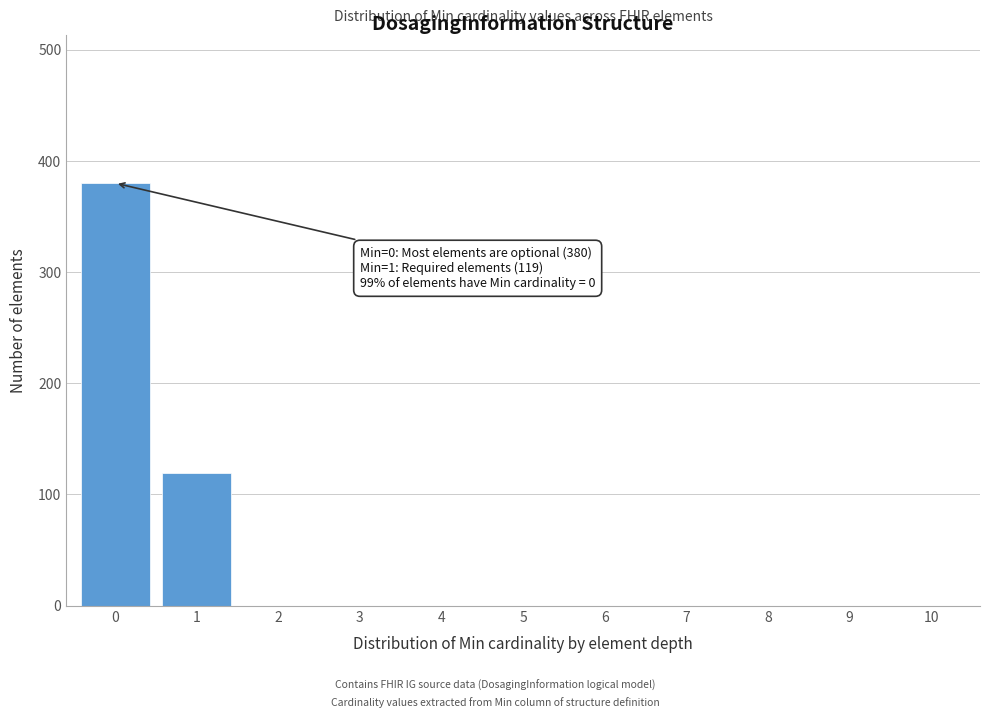

Reading right to left, extract all data points from this chart.

10=0	9=0	8=0	7=0	6=0	5=0	4=0	3=0	2=0	1=119	0=380